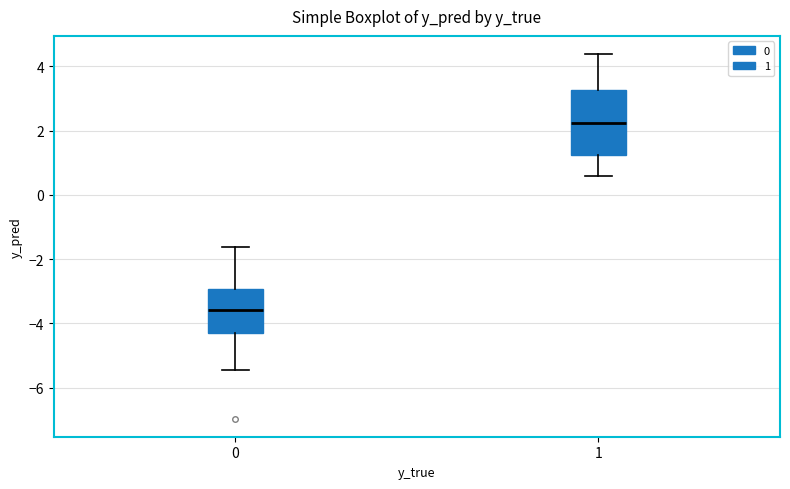

Which box has the lowest median line?

0